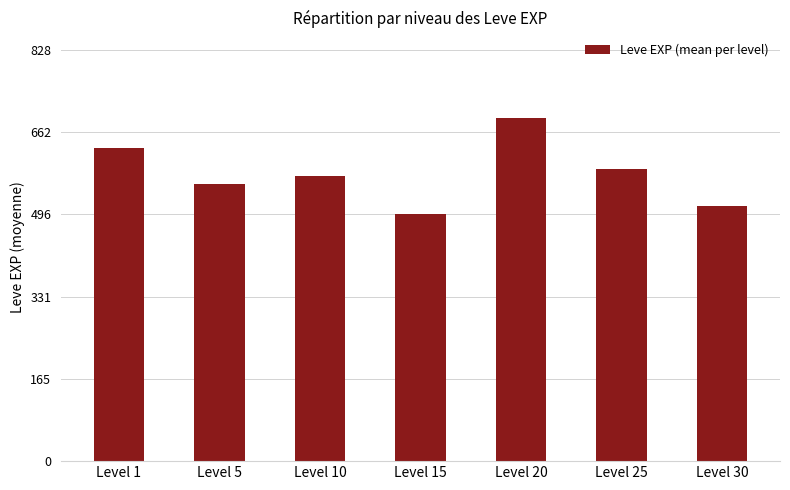

Does the chart contain any negative values?

No